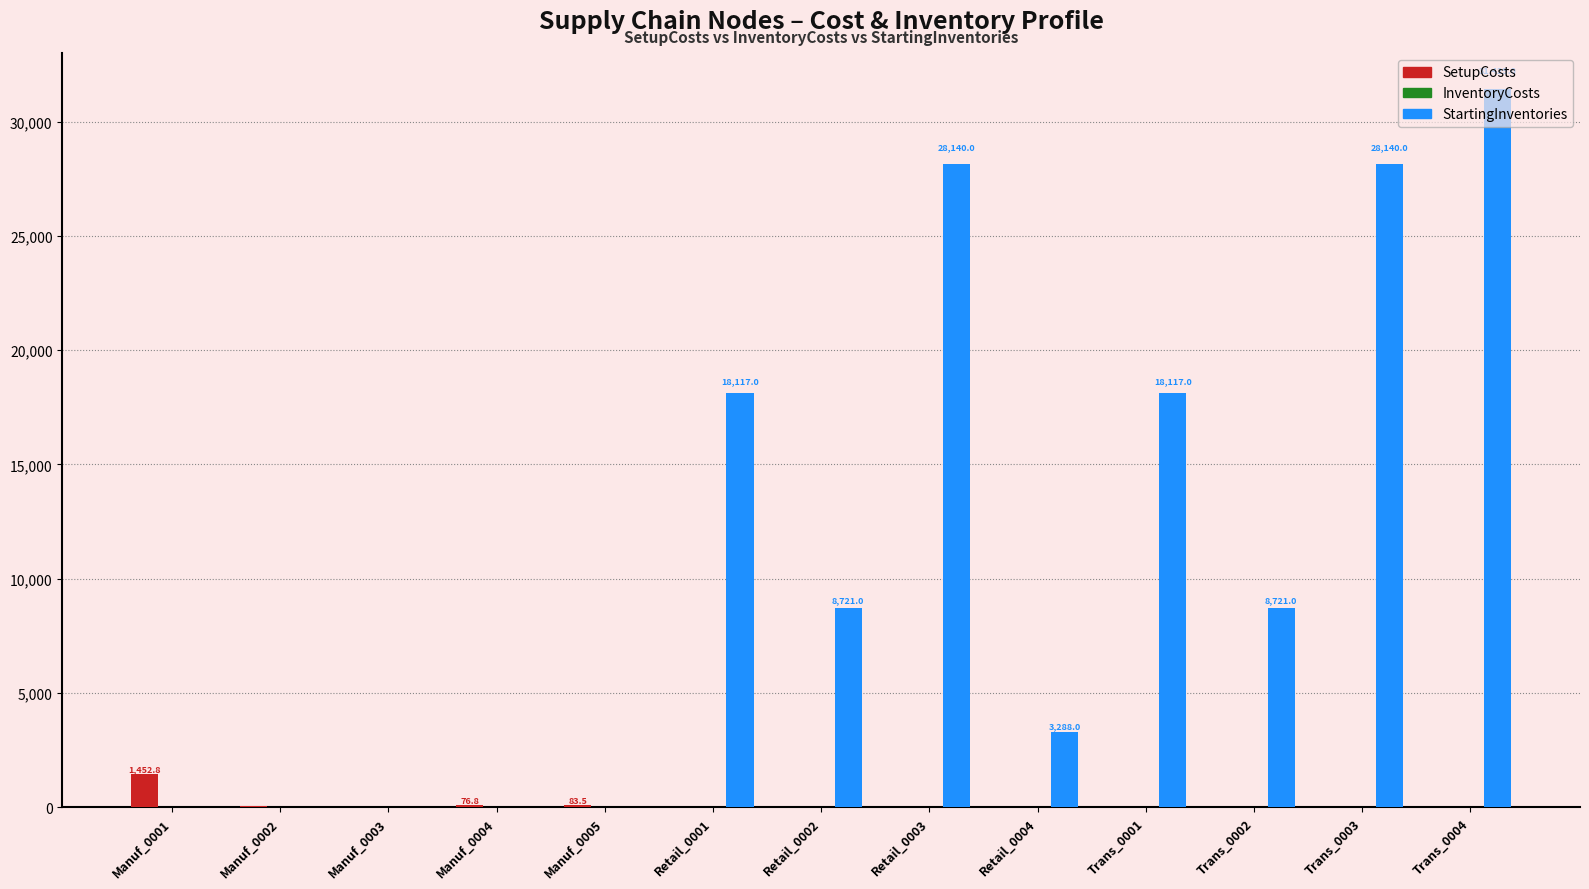

What is the sum of all StartingInventories values?

144673.0